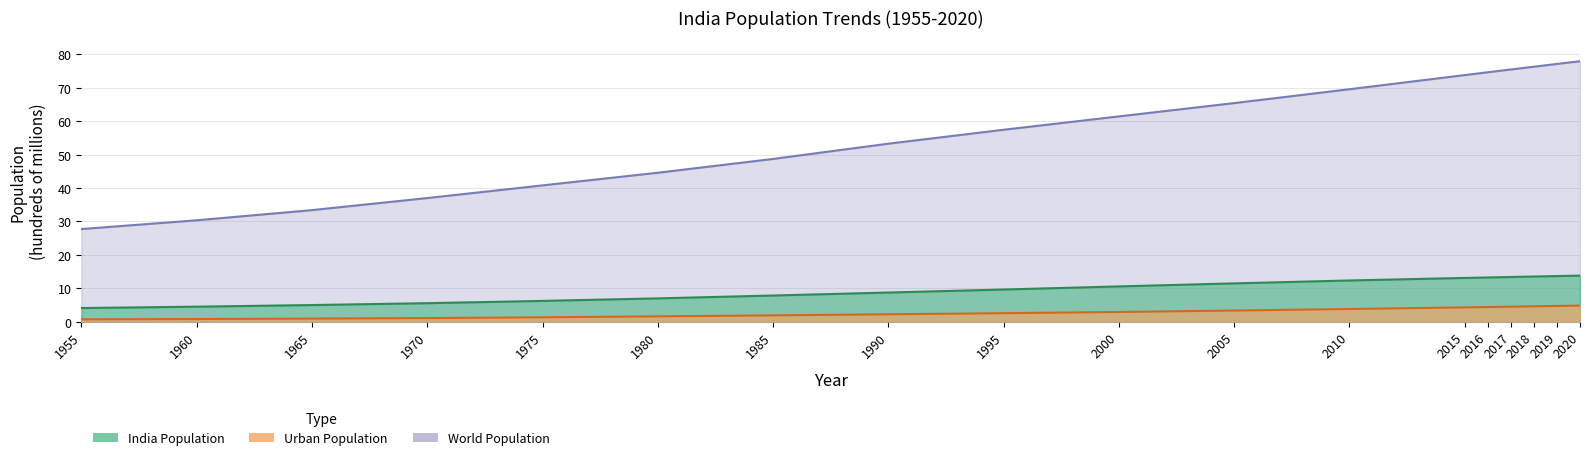

True or false: Population and World Population cross at least once.

False